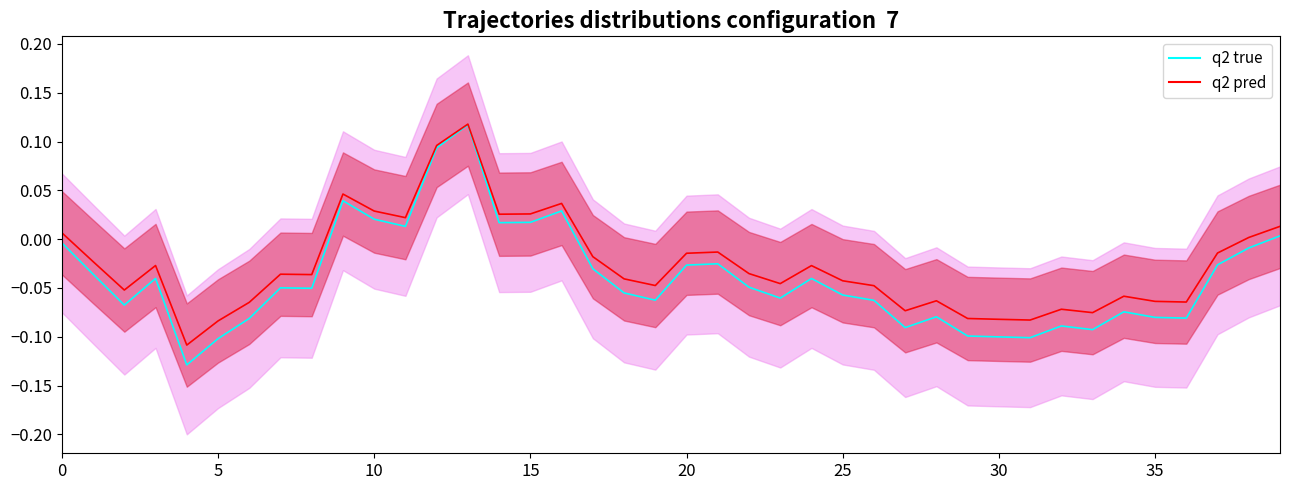

True or false: q2 pred and q2 true cross at least once.

False